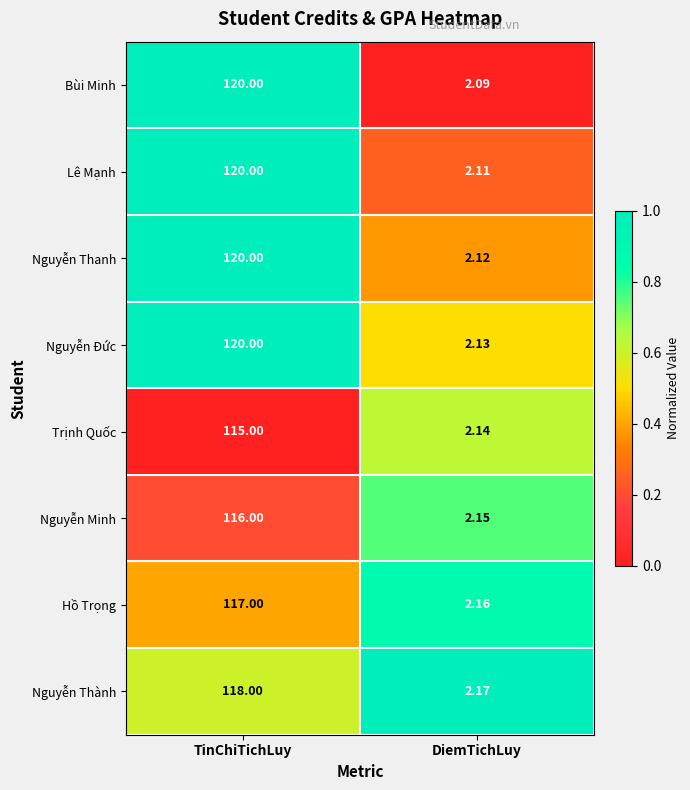

Where is Trịnh Quốc nearest to the value 58?

DiemTichLuy